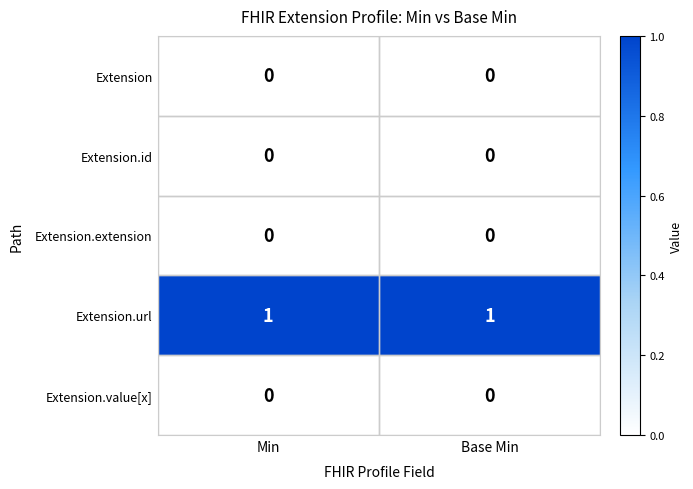

Which series has the largest total across all categories?

Extension.url